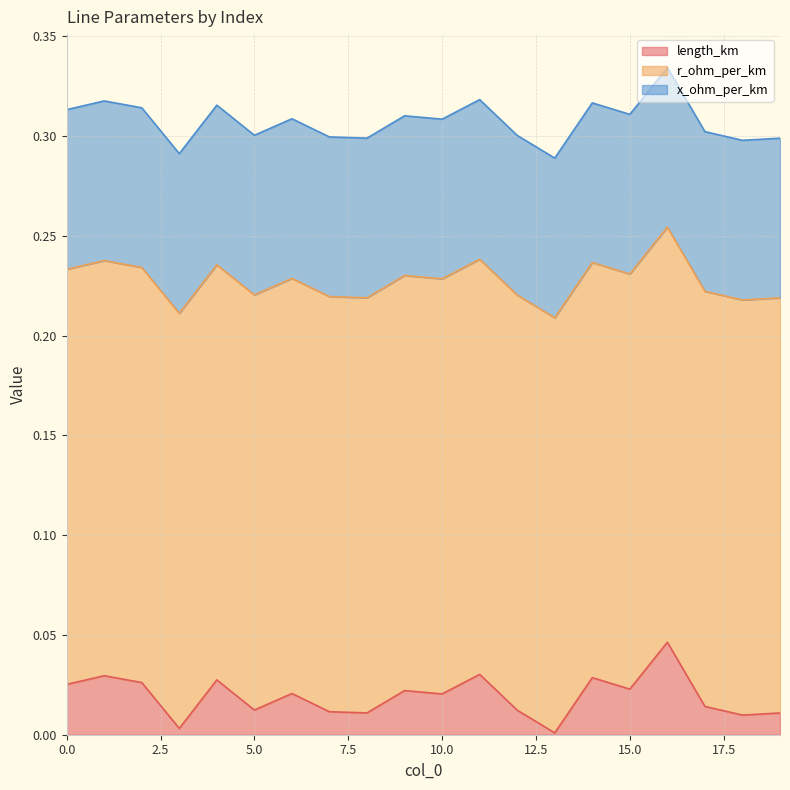

The value of r_ohm_per_km at 14 is 0.1. True or false?

False